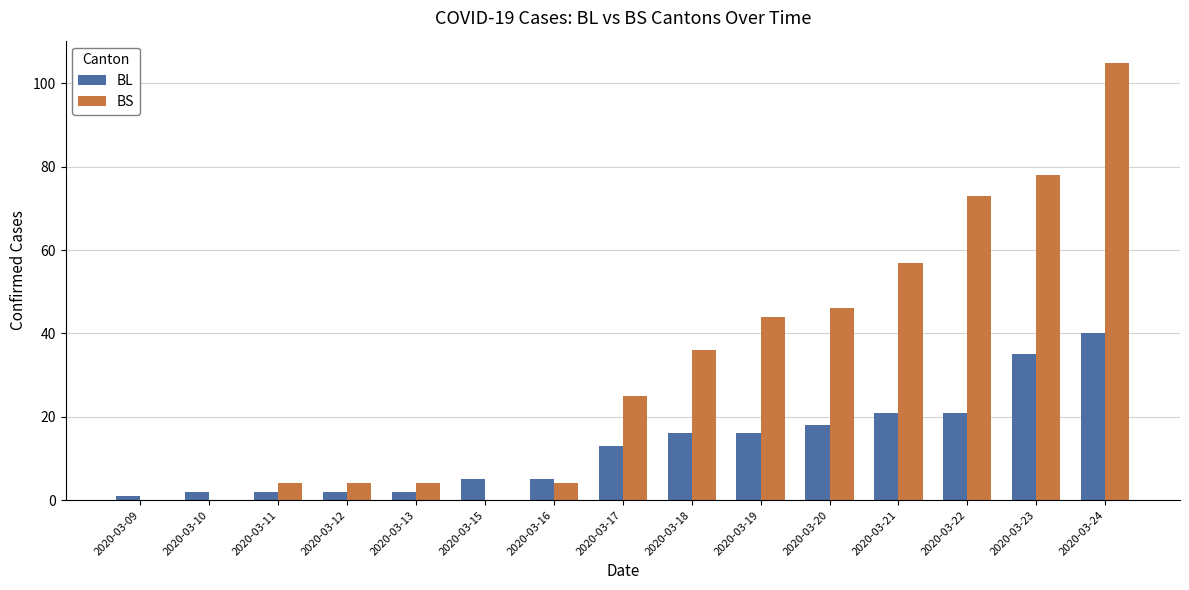

The value of BS at 2020-03-21 is 92. True or false?

False